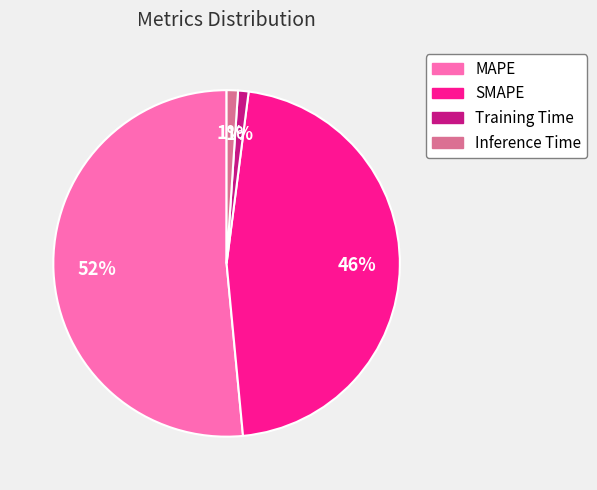

How many slices are in this pie chart?

4